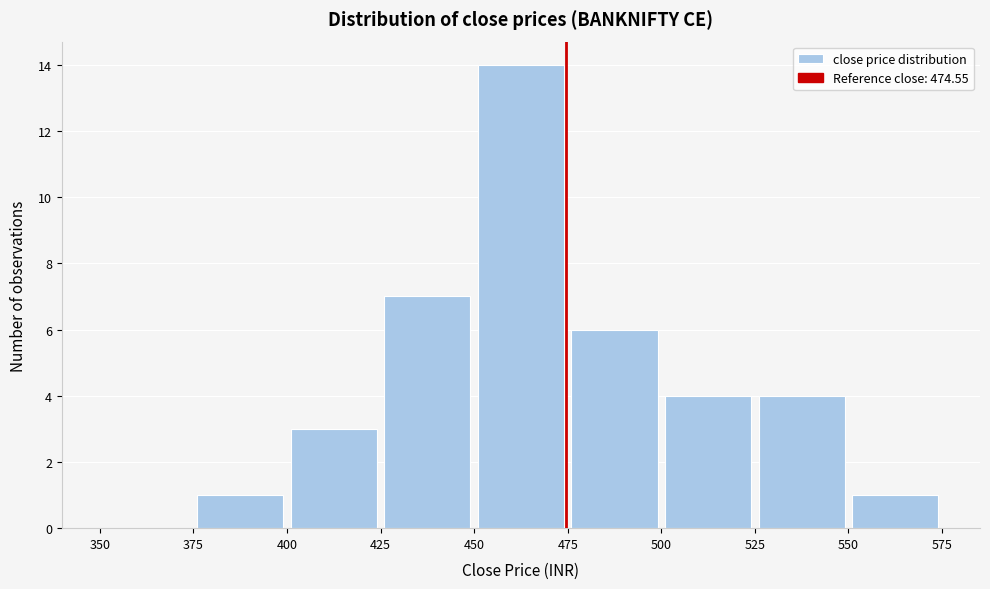

What is the height of the bar covering 525 to 550 on the x-axis? The values are not printed on the chart, so give them approximately, as read against the axis.

4